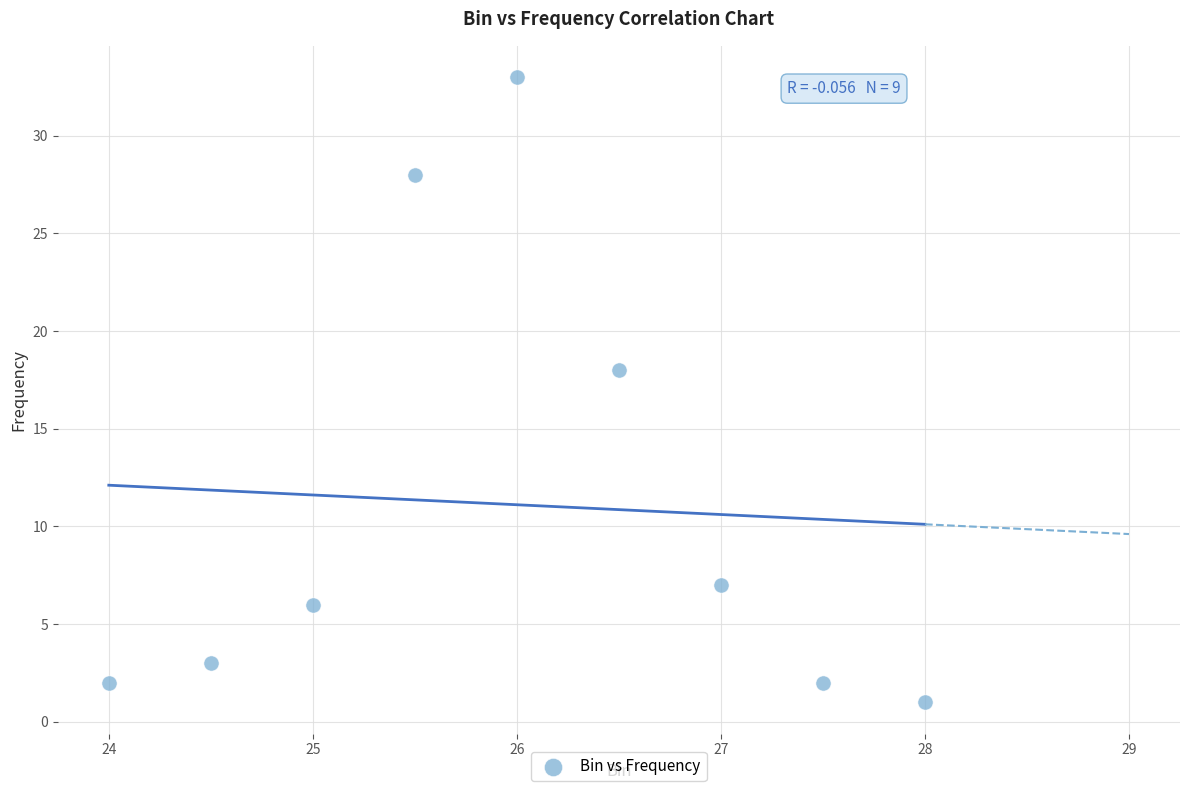

What is the range of Y values (max minus min)?

32